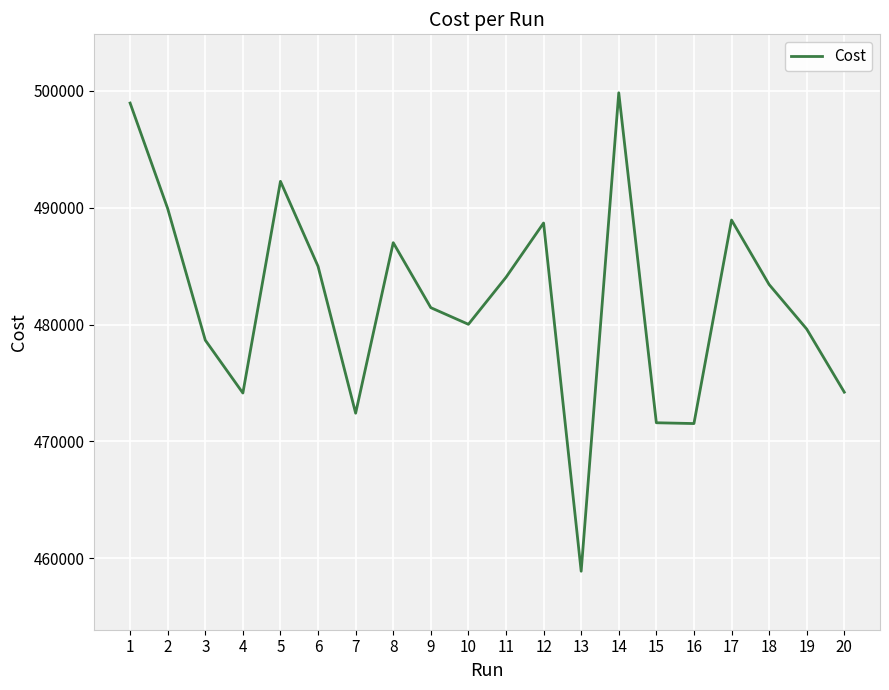

What is the maximum value shown in the chart?

499809.0